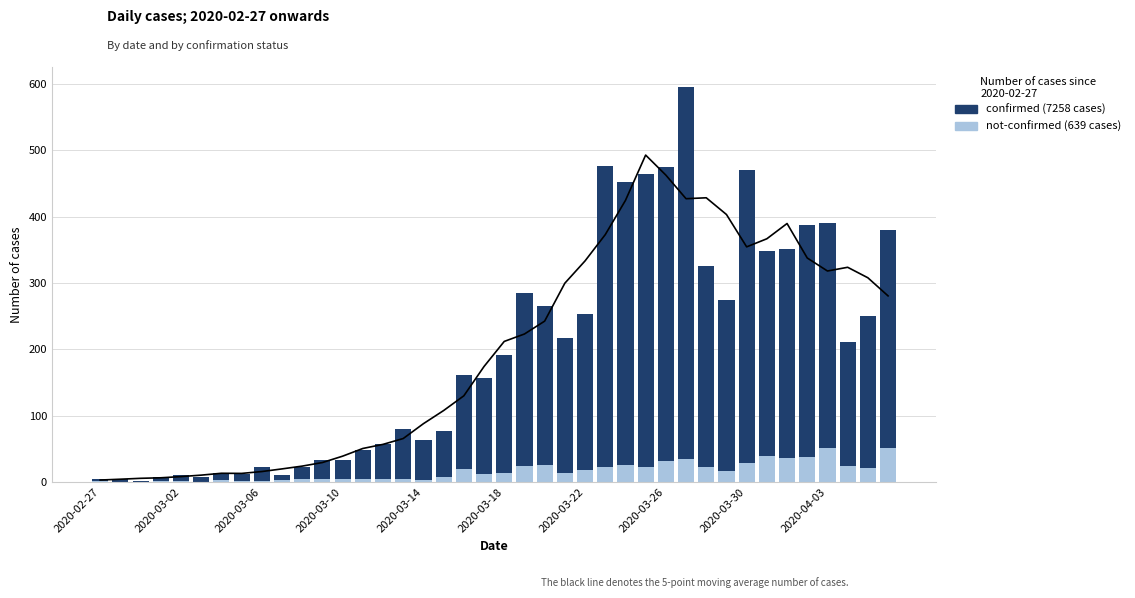

How many bars are there in total?

80